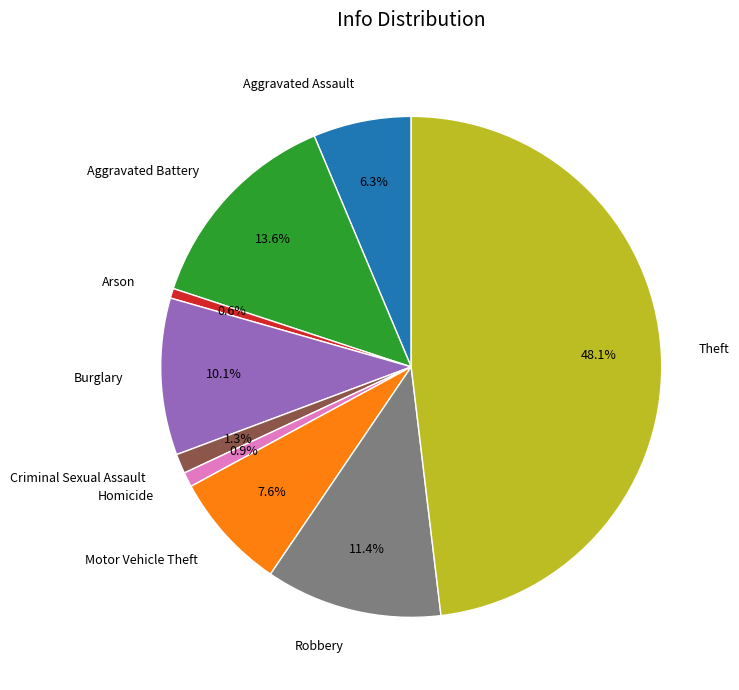

To the nearest percent, what percentage of the pie is Aggravated Battery?

14%